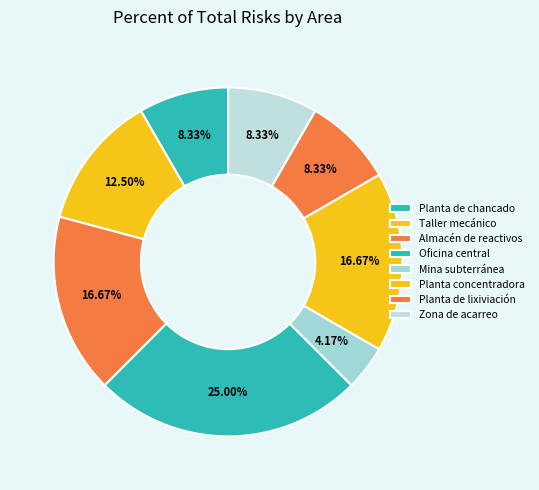

What is the total percentage of Taller mecánico and Almacén de reactivos?

41.7%